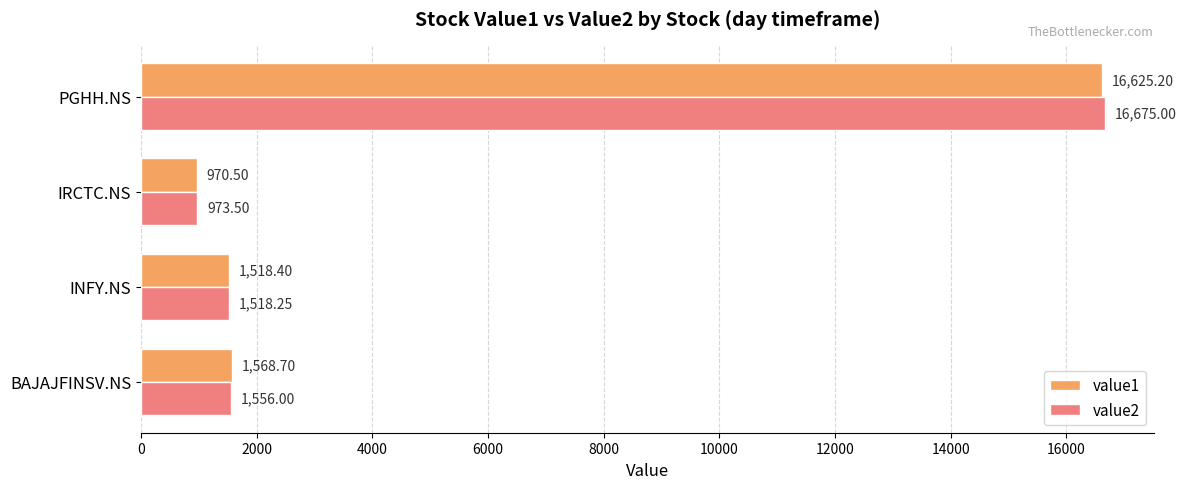

What is the difference between the second highest and minimum values in the value1 series?

598.2